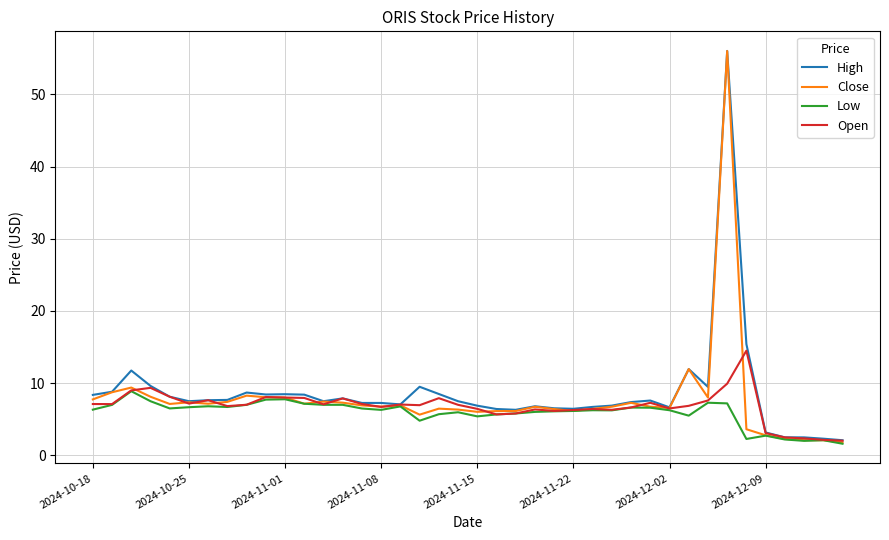

At how many categories does at least one series exceed 21?

1